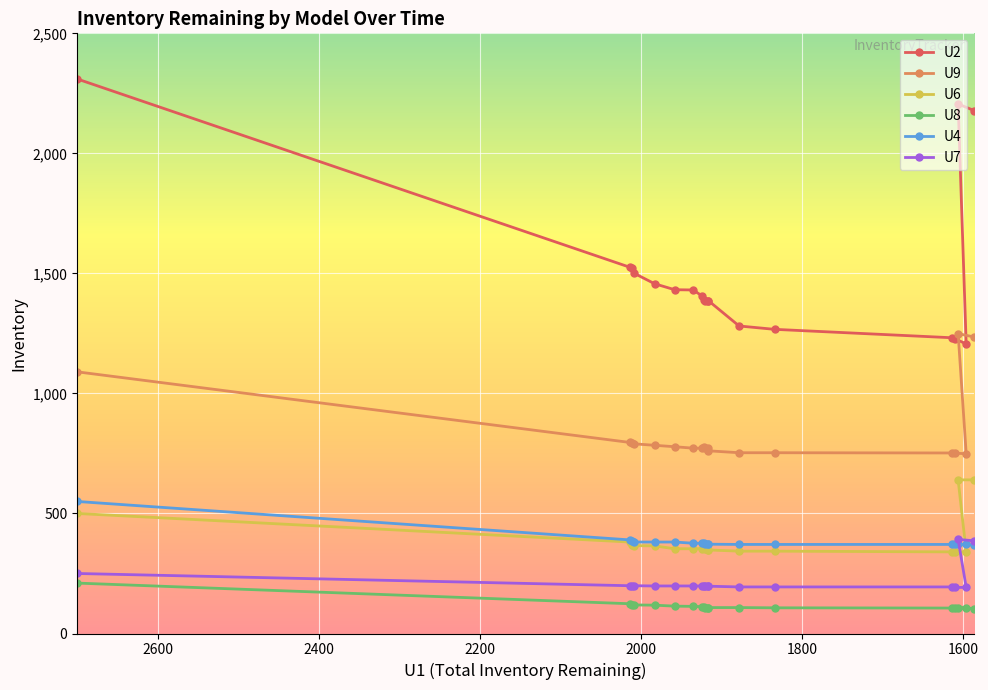

How many lines are shown in the chart?

6